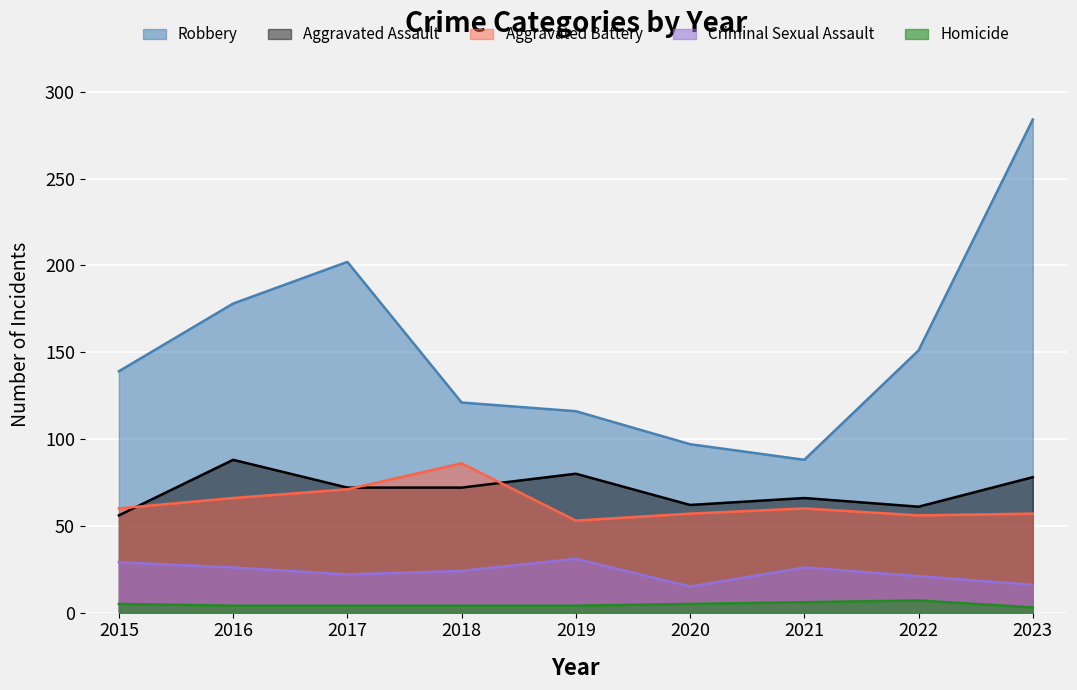

Which series has the largest total across all categories?

Robbery